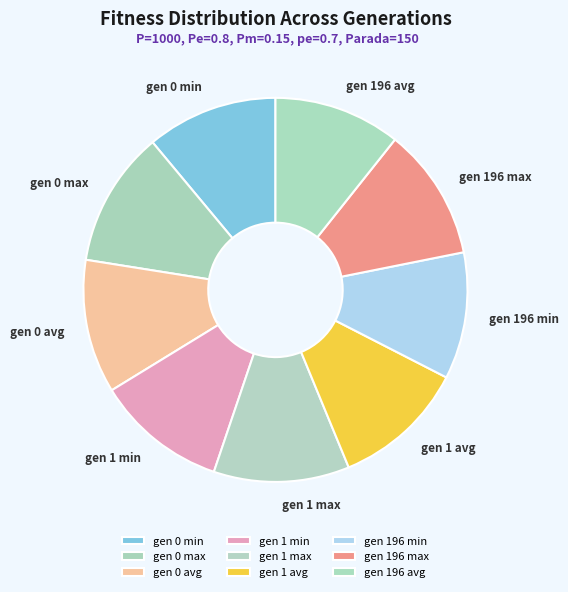

Is it true that gen 0 avg is 11% of the pie?

True